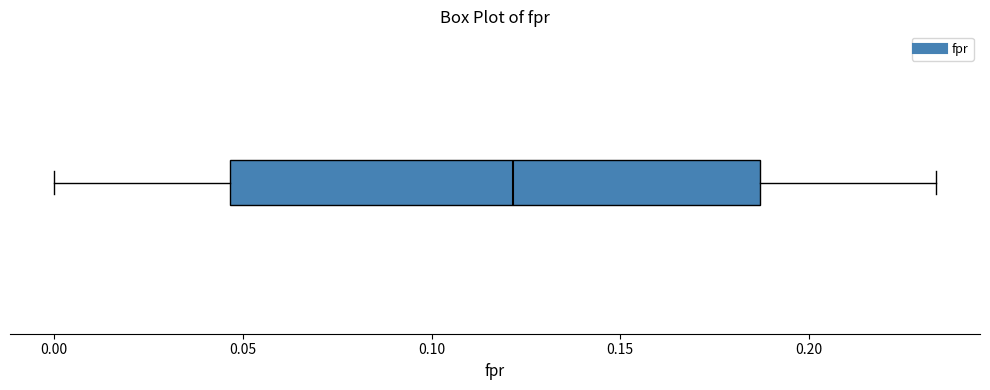

Transcribe this box plot: give where the median line is, the range the box spans, and where the two whiskers end, as read against the x-axis. The values are not printed on the chart, so give them approximately, as read against the axis.

median 0.120, box 0.045 to 0.185, whiskers 0.000 to 0.235